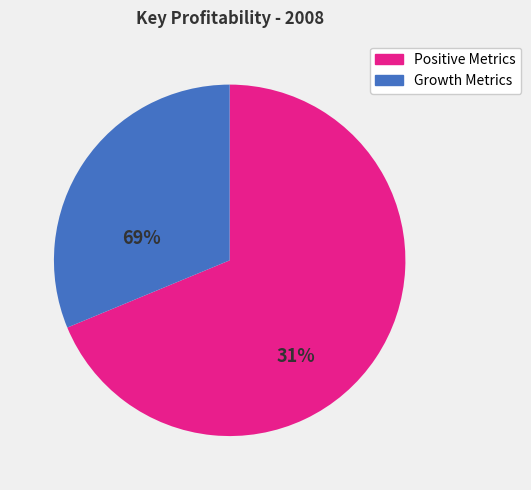

Which category accounts for the majority?

Positive Metrics